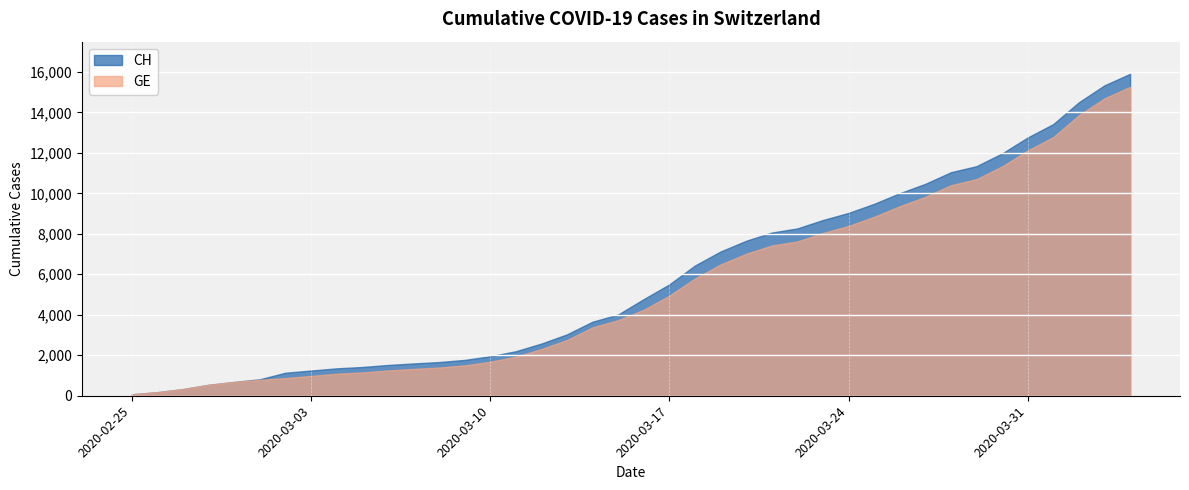

True or false: GE has a value of 2306 at 2020-03-12.

True